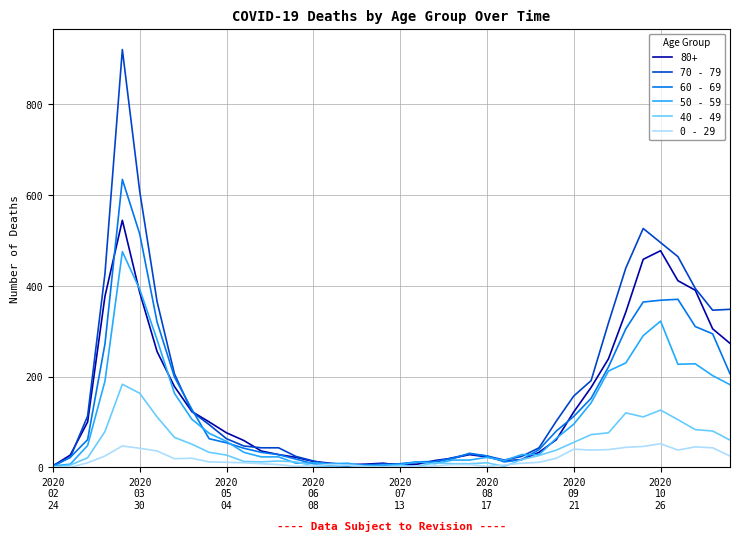

Rank the series by their maximum value, from lowest to highest.

0 - 29, 40 - 49, 50 - 59, 80+, 60 - 69, 70 - 79